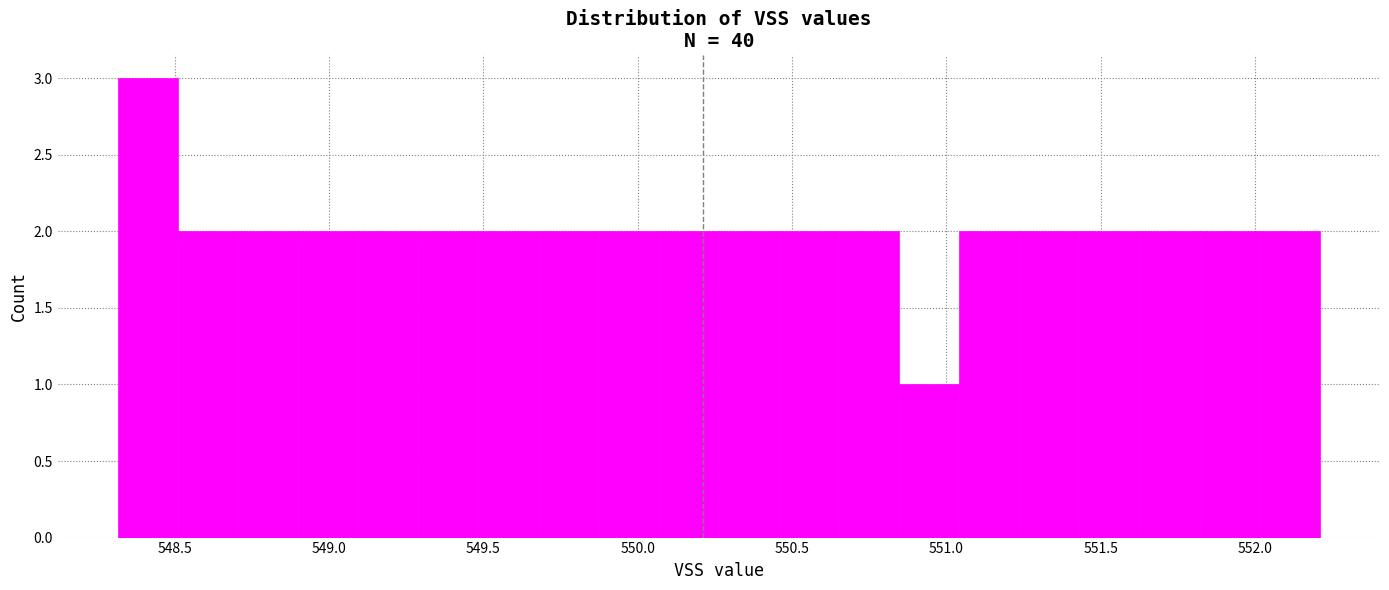

Read against the x-axis, roughly where is the centre of the tallest bar?

548.40